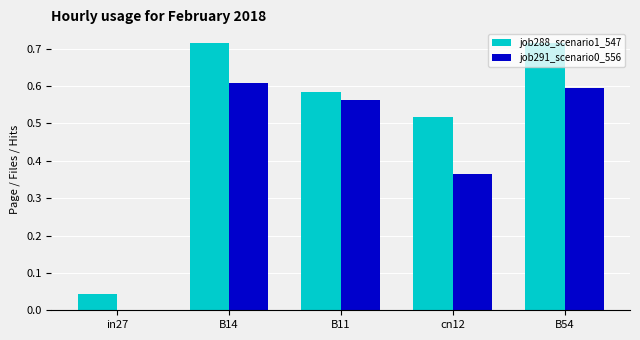

How many categories are shown in the chart?

5